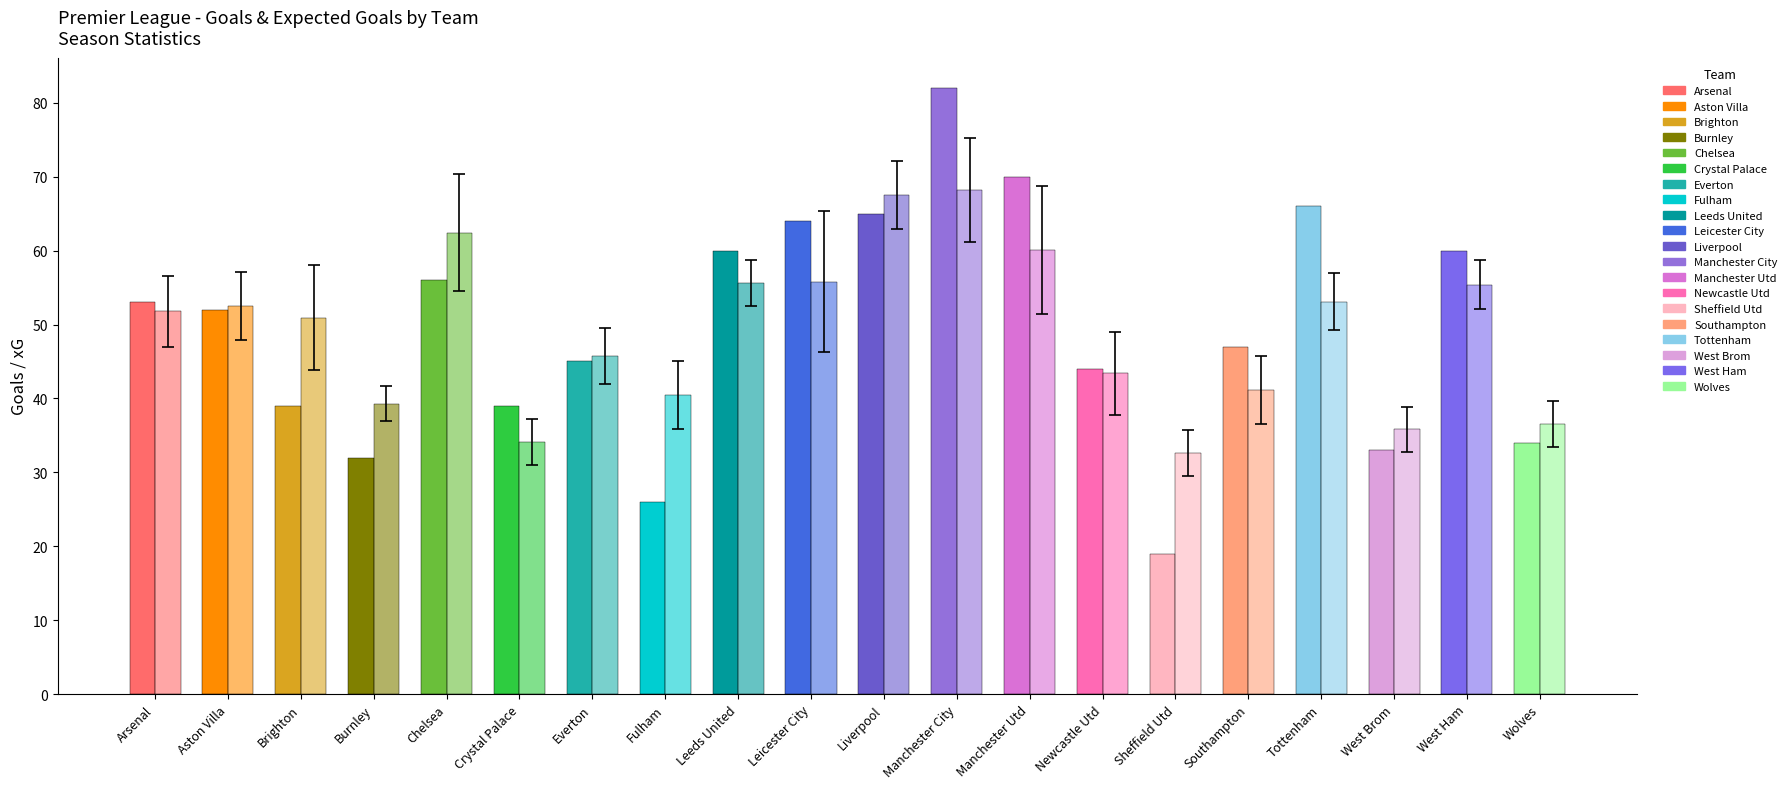

What position from the left is Aston Villa?

2